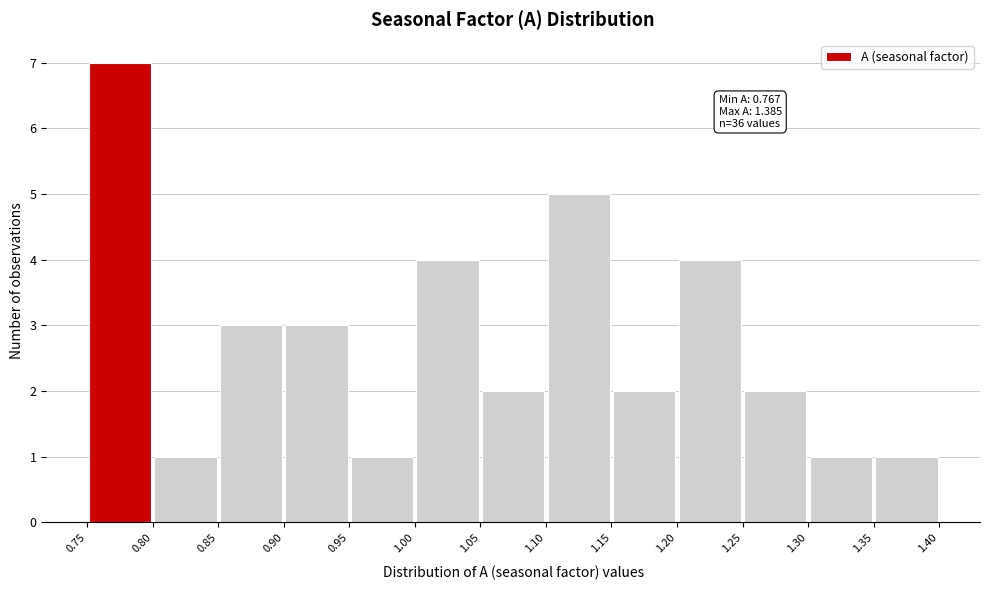

Over which range of the x-axis is the bar tallest?

0.75 to 0.80